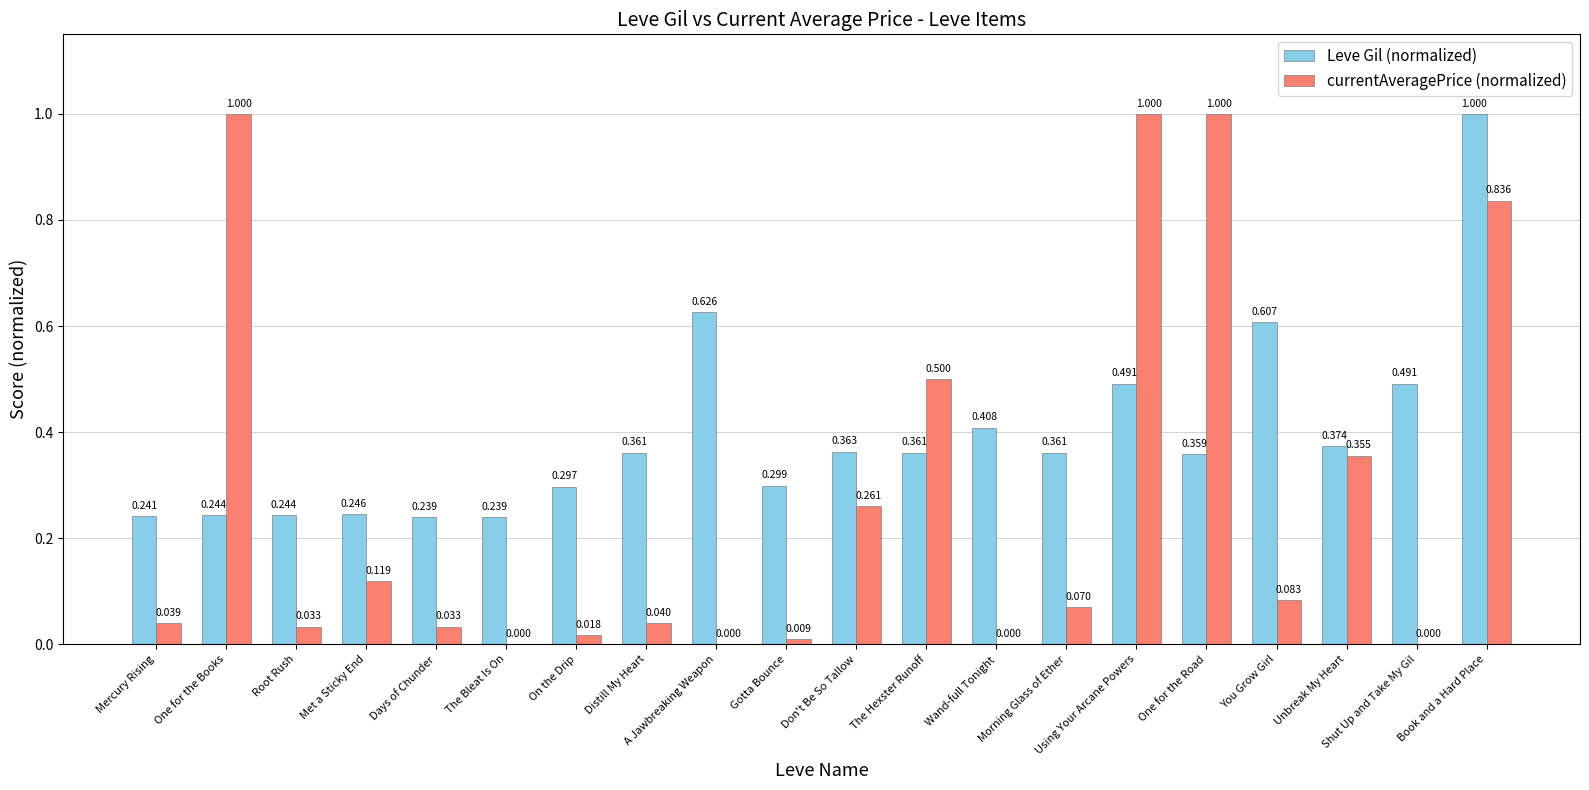

Does the chart contain stacked bars?

No